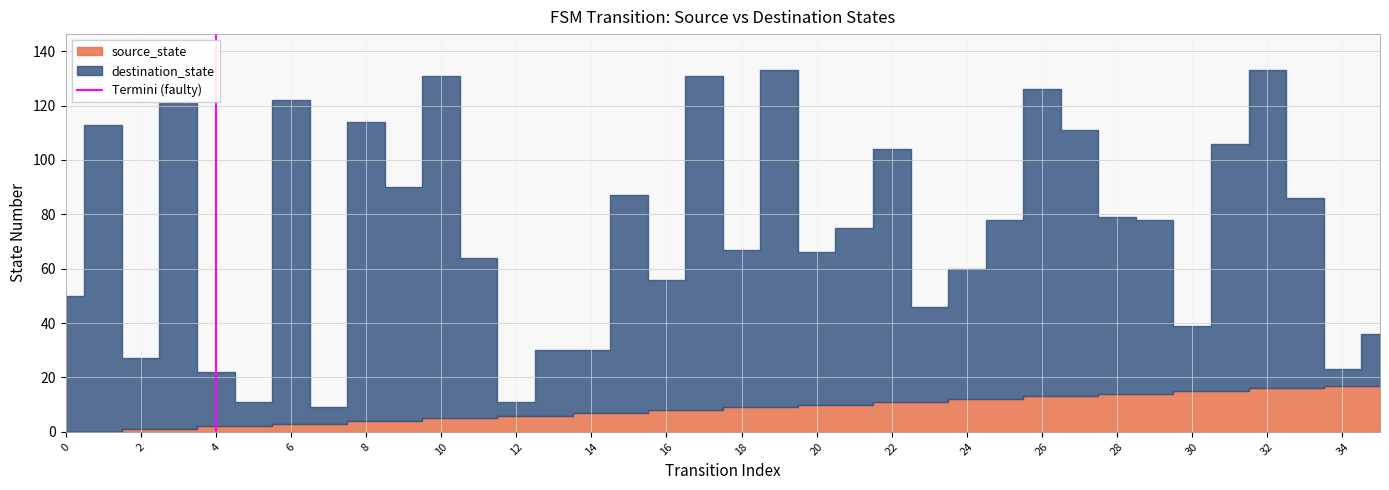

What is the change in value from 0 to 2?

+1